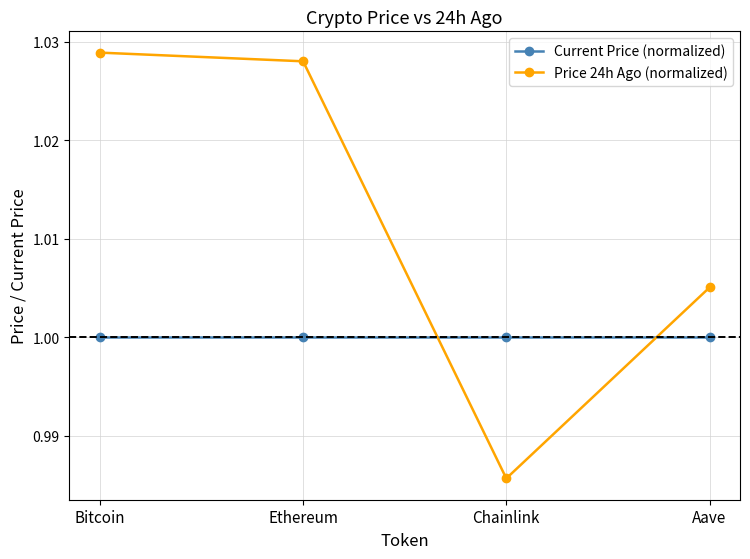

Rank the categories by Price 24h Ago (normalized) value from highest to lowest.

Bitcoin, Ethereum, Aave, Chainlink